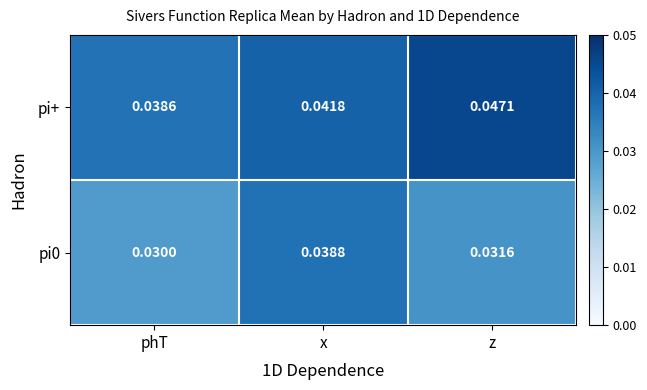

Rank the categories by pi0 value from highest to lowest.

x, z, phT